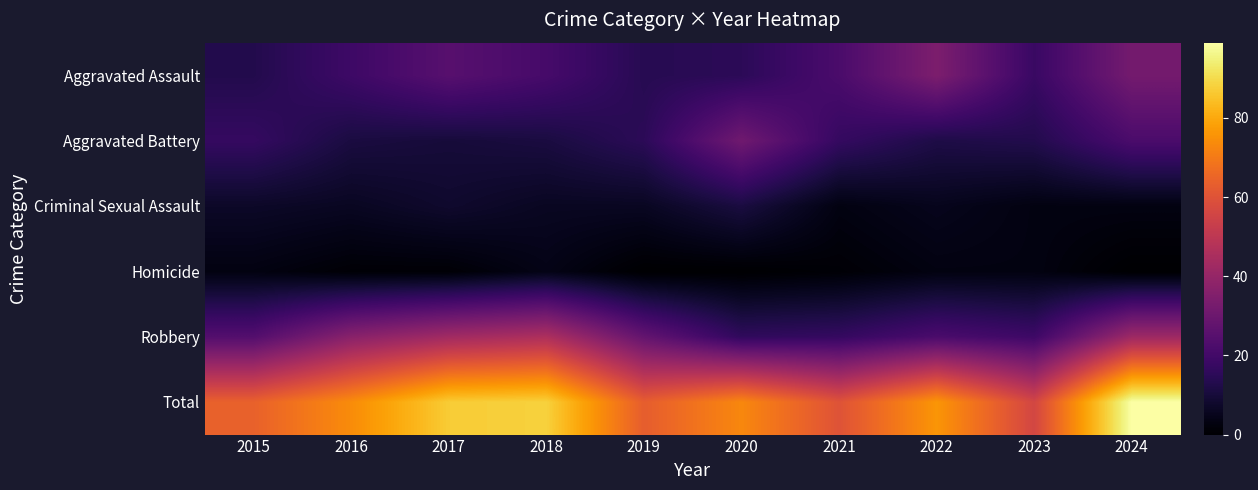

At how many categories does at least one series exceed 80?

3